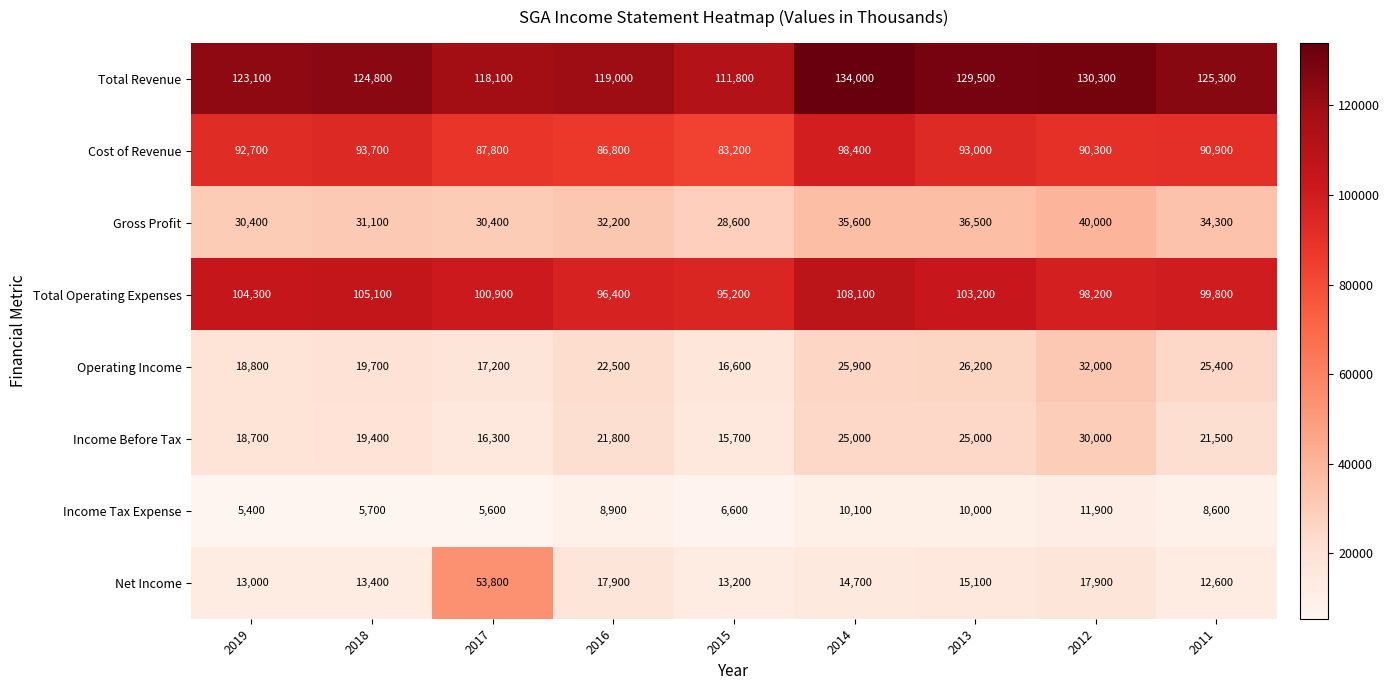

Which series has the largest total across all categories?

Total Revenue